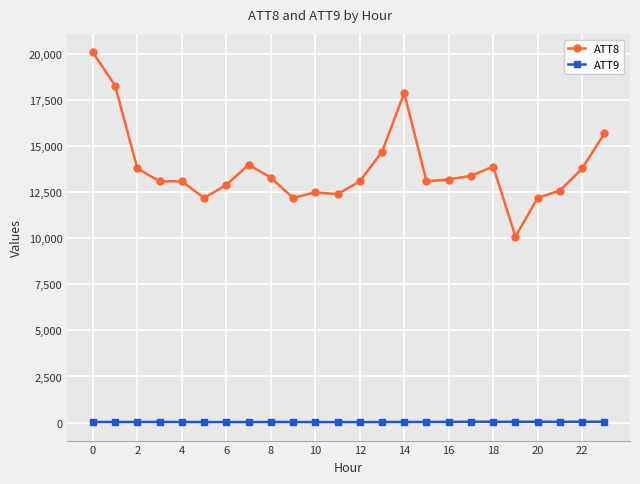

Rank the series by their average value, from lowest to highest.

ATT9, ATT8